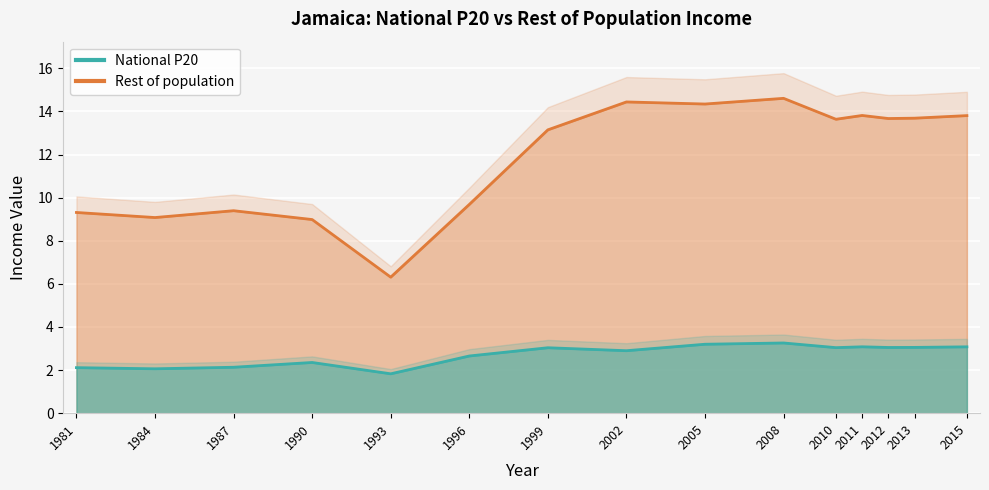

Rank the series at 1984 from lowest to highest value.

National P20, Rest of population